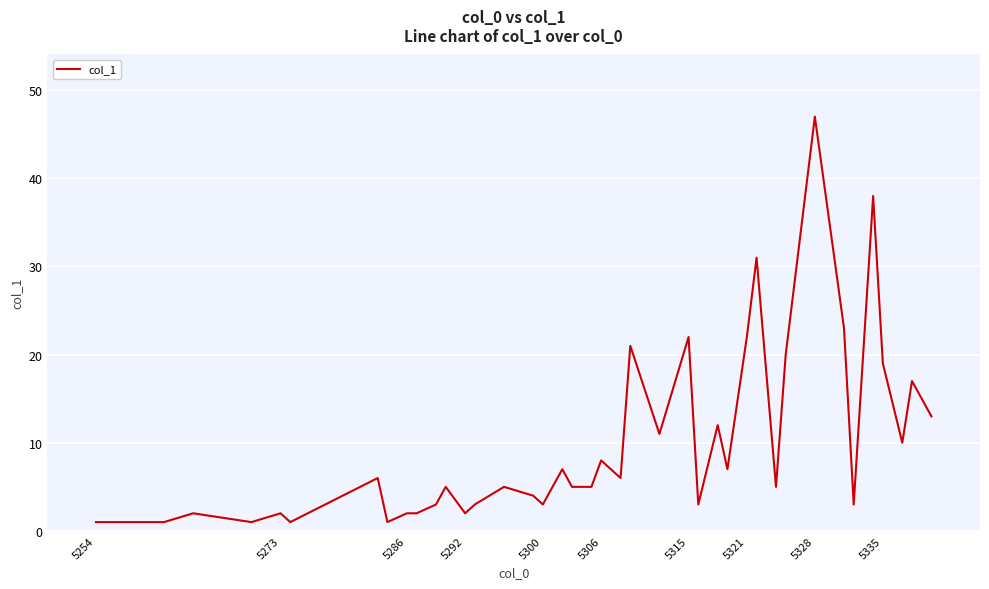

What is the difference between the maximum and minimum values?

46